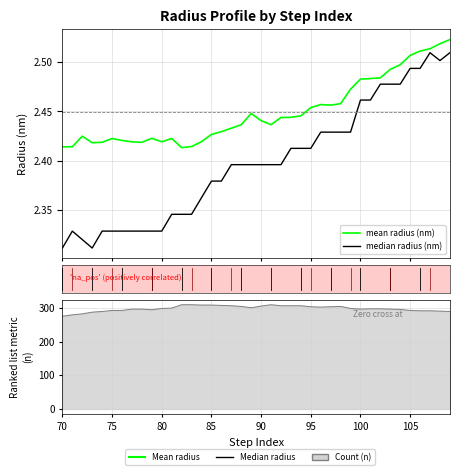

What are all the series names shown in the legend?

mean radius (nm), median radius (nm)